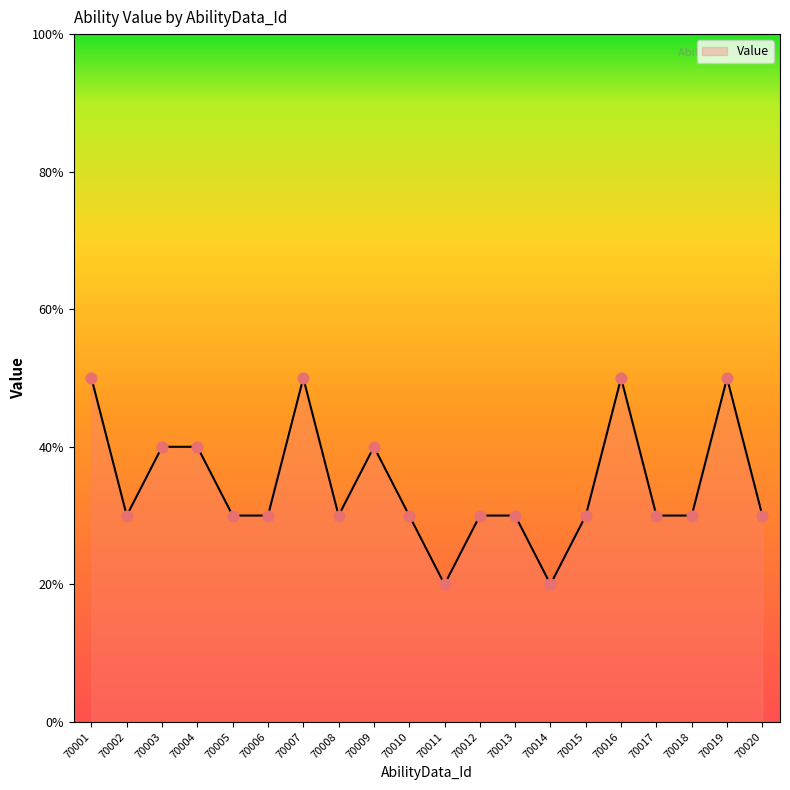

Between 70001 and 70018, which is larger?

70001